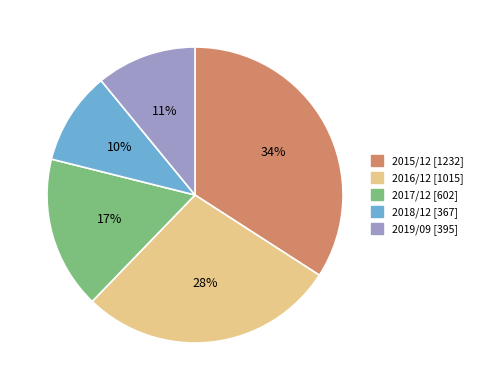

How many slices are in this pie chart?

5